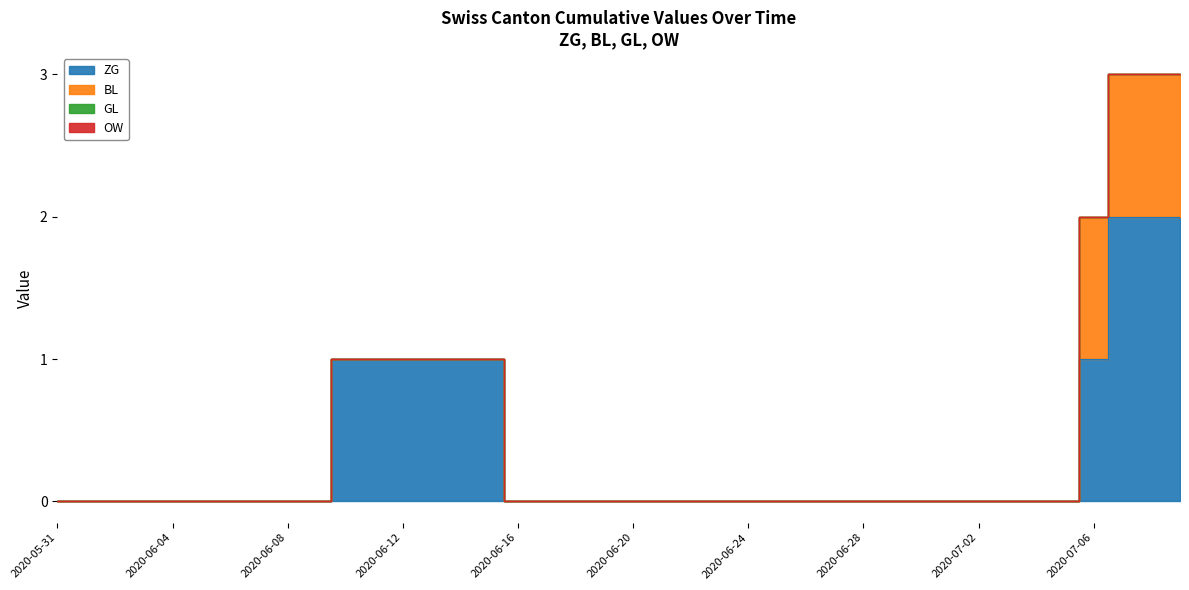

At how many categories does at least one series exceed 0?

10